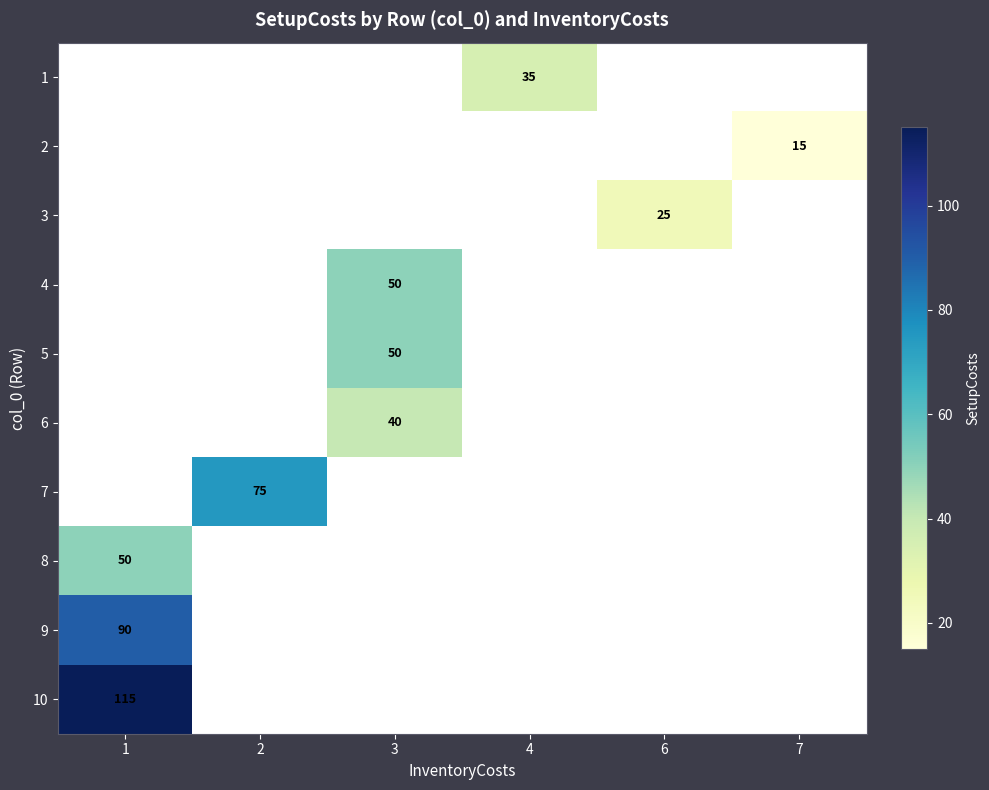

Is the value of 9 at 4 greater than the value of 2 at 1?

No